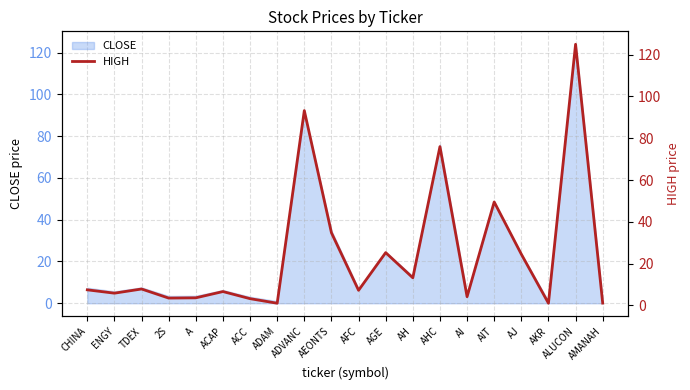

Reading left to right, extract all data points from this chart.

CHINA=7.4	ENGY=5.8	TDEX=7.8	2S=3.5	A=3.6	ACAP=6.6	ACC=3.2	ADAM=1.0	ADVANC=93.2	AEONTS=34.8	AFC=7.2	AGE=25.2	AH=13.2	AHC=76.0	AI=4.1	AIT=49.5	AJ=24.5	AKR=1.0	ALUCON=125.0	AMANAH=1.1